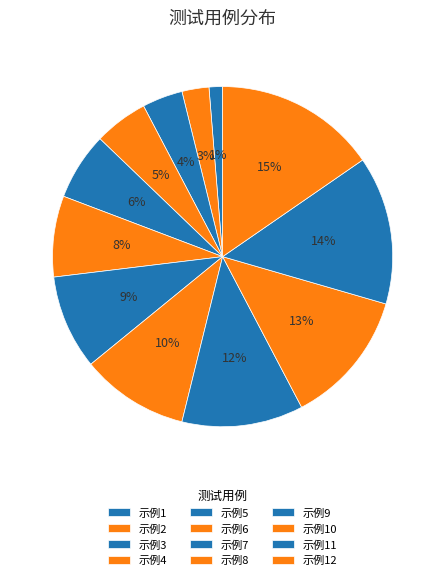

How many slices are in this pie chart?

12